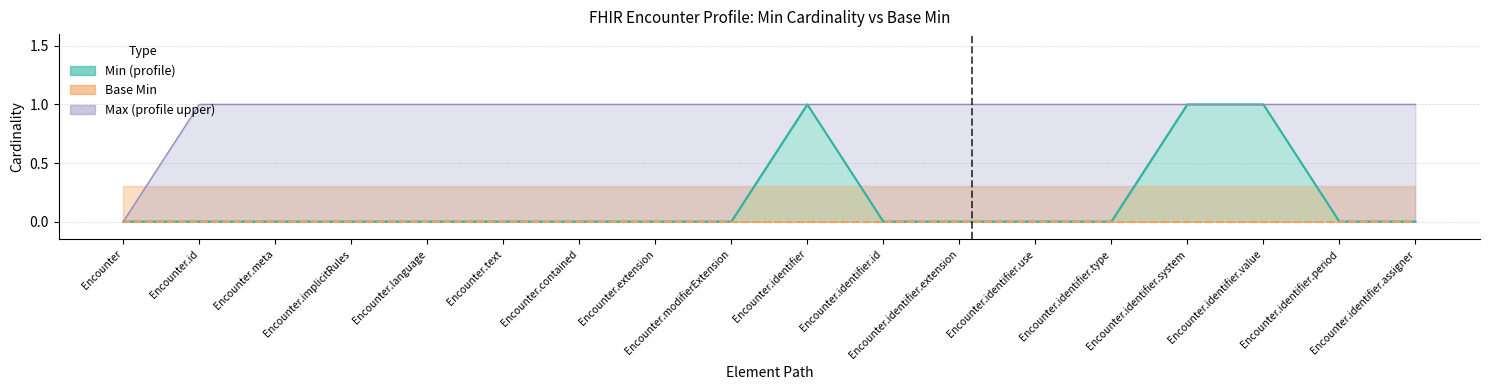

What is the total value across all series at Encounter.identifier.assigner?

1